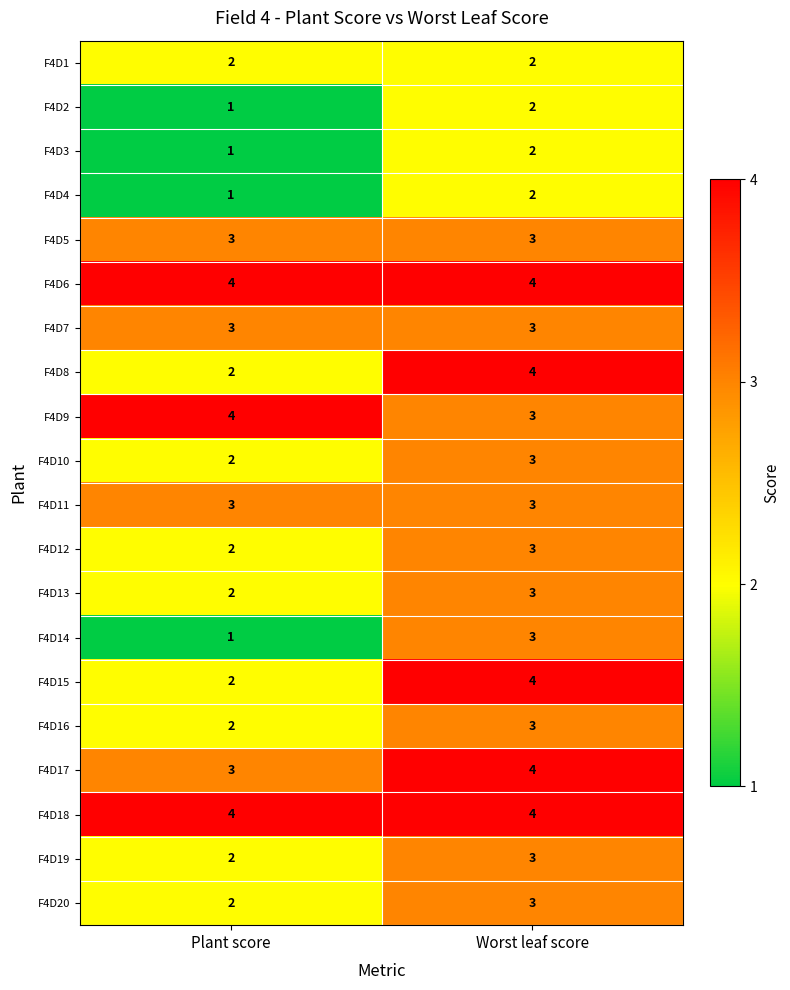

At how many categories does at least one series exceed 3?

2